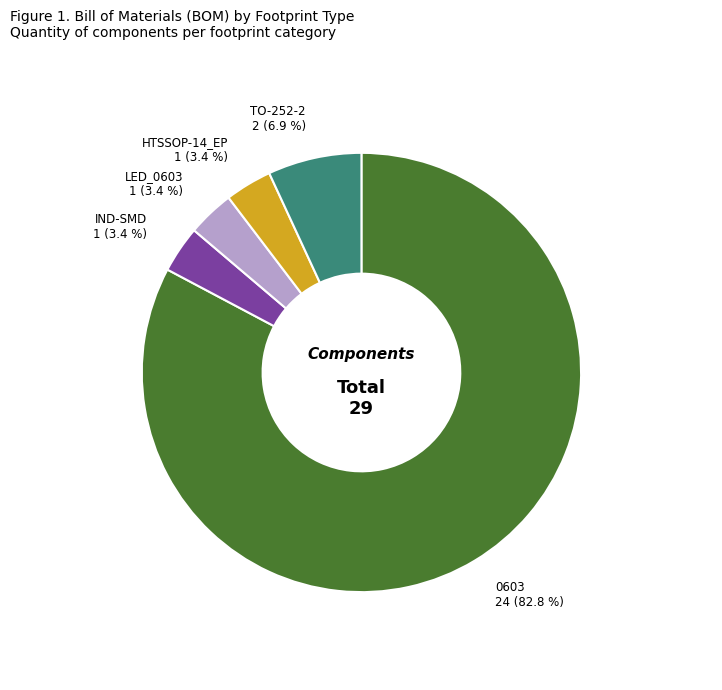

Does HTSSOP-14_EP account for over 50% of the chart?

No